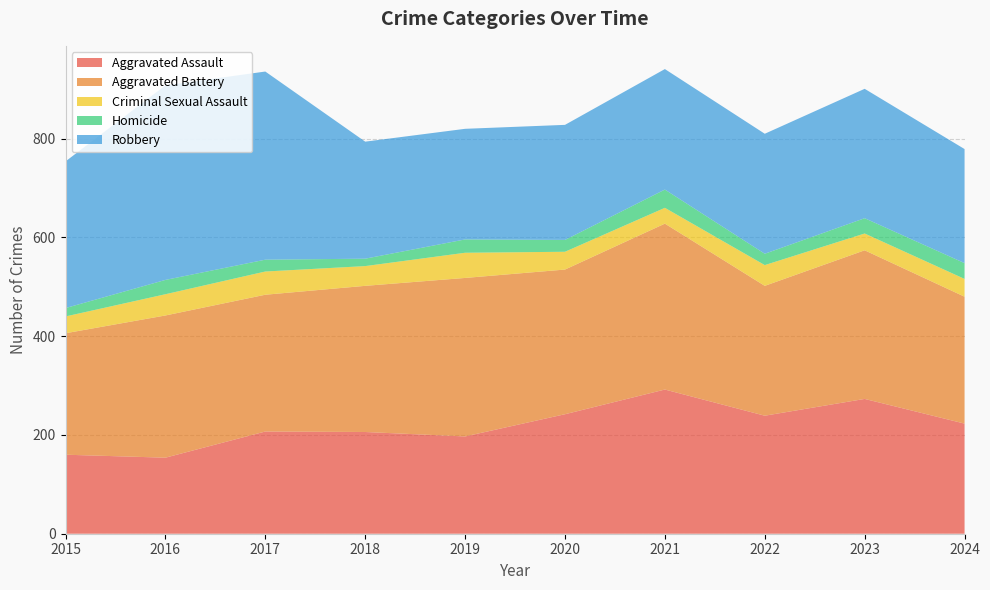

Reading left to right, extract all data points from this chart.

Aggravated Assault: 2015=160	2016=154	2017=207	2018=206	2019=197	2020=242	2021=292	2022=239	2023=273	2024=223
Aggravated Battery: 2015=246	2016=288	2017=277	2018=296	2019=321	2020=293	2021=336	2022=263	2023=301	2024=257
Criminal Sexual Assault: 2015=34	2016=43	2017=47	2018=40	2019=51	2020=36	2021=32	2022=42	2023=34	2024=36
Homicide: 2015=17	2016=29	2017=24	2018=15	2019=27	2020=24	2021=37	2022=23	2023=31	2024=32
Robbery: 2015=297	2016=394	2017=381	2018=237	2019=224	2020=233	2021=244	2022=243	2023=262	2024=231